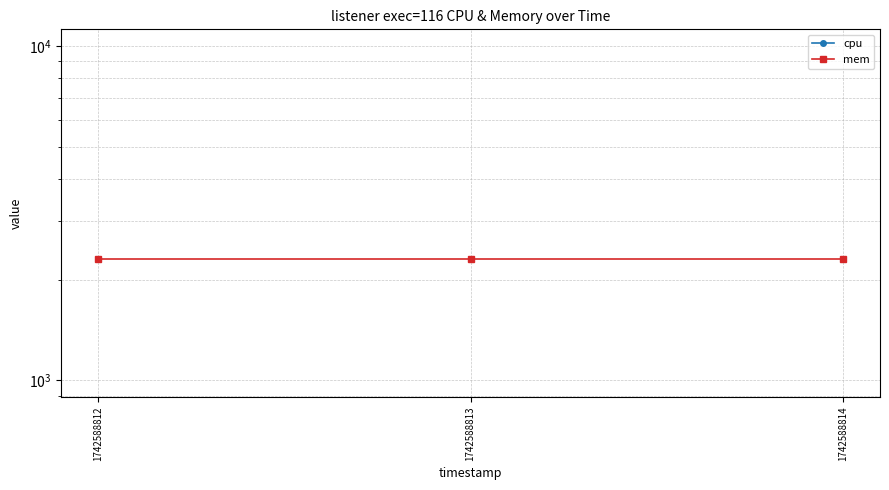

Which series changed the most between 1742588812 and 1742588813?

cpu